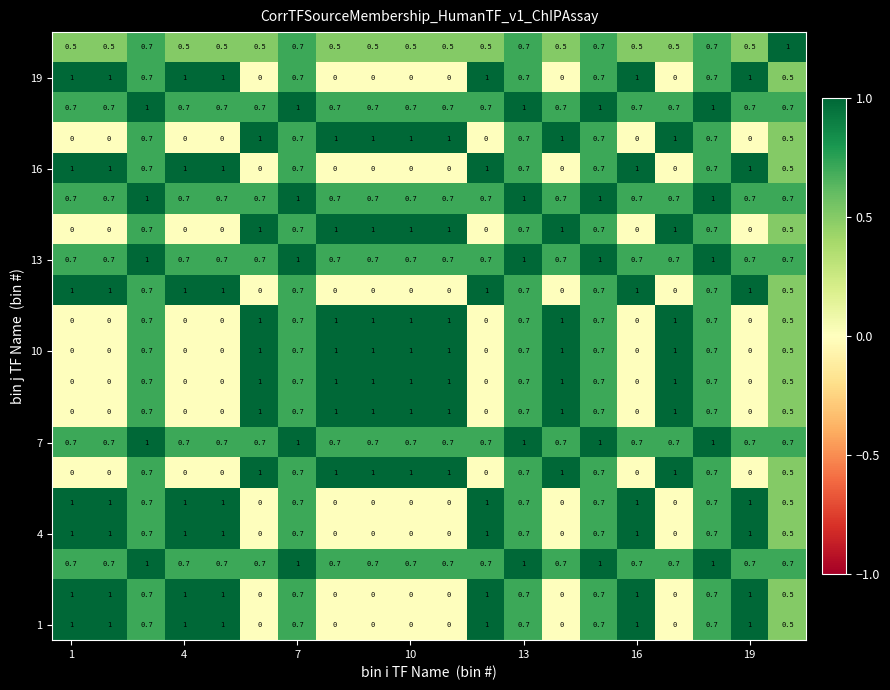

At how many categories does at least one series exceed 0?

20